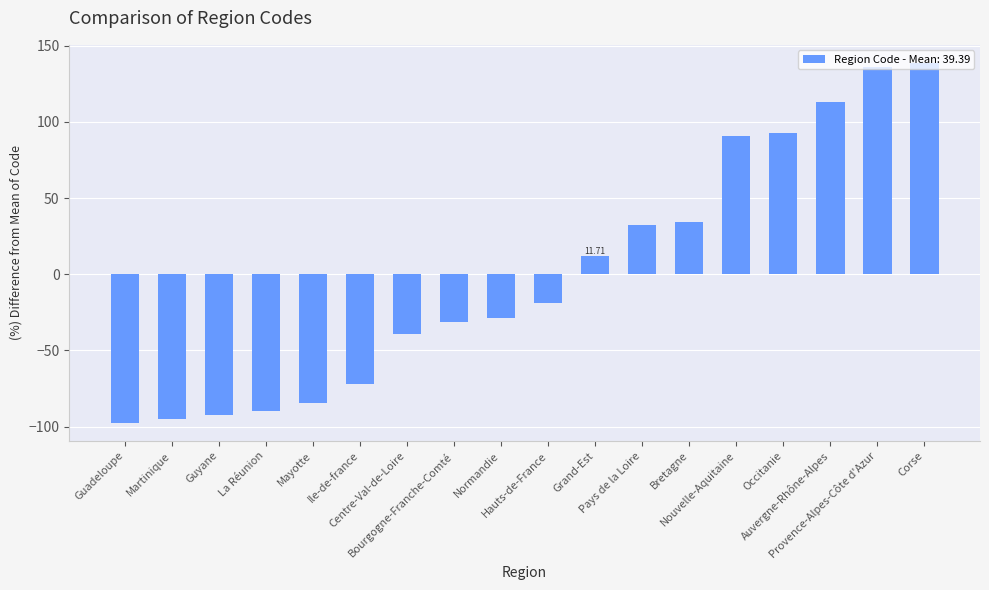

How many data points are less than -18?

10